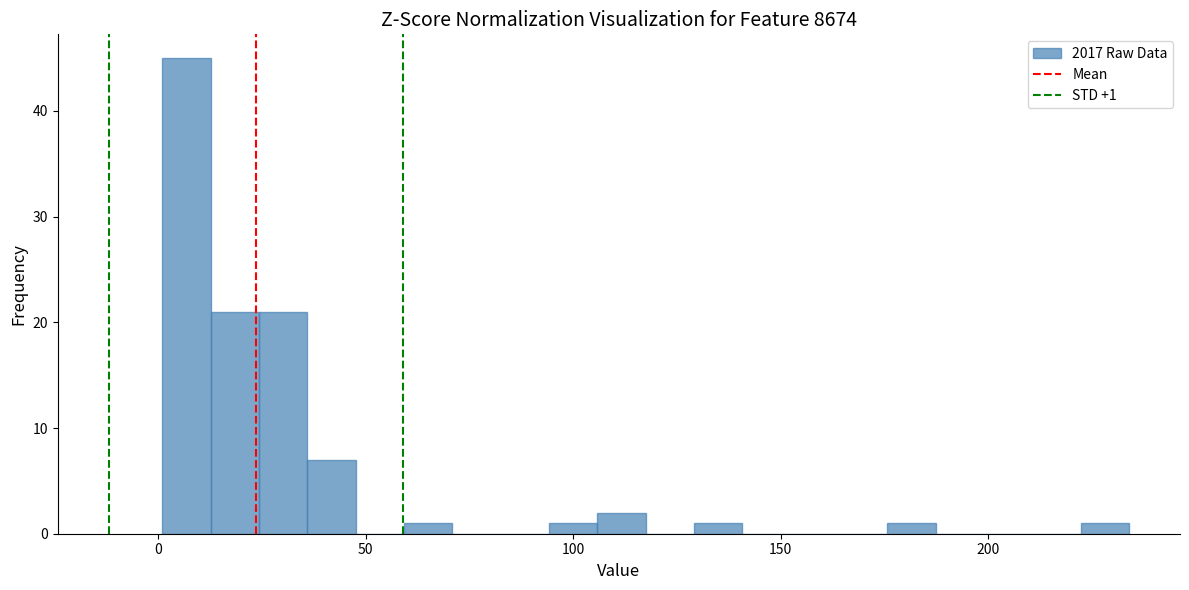

Around what value on the x-axis is the tallest bar? Give the approximate position of its centre, as read against the axis.

5